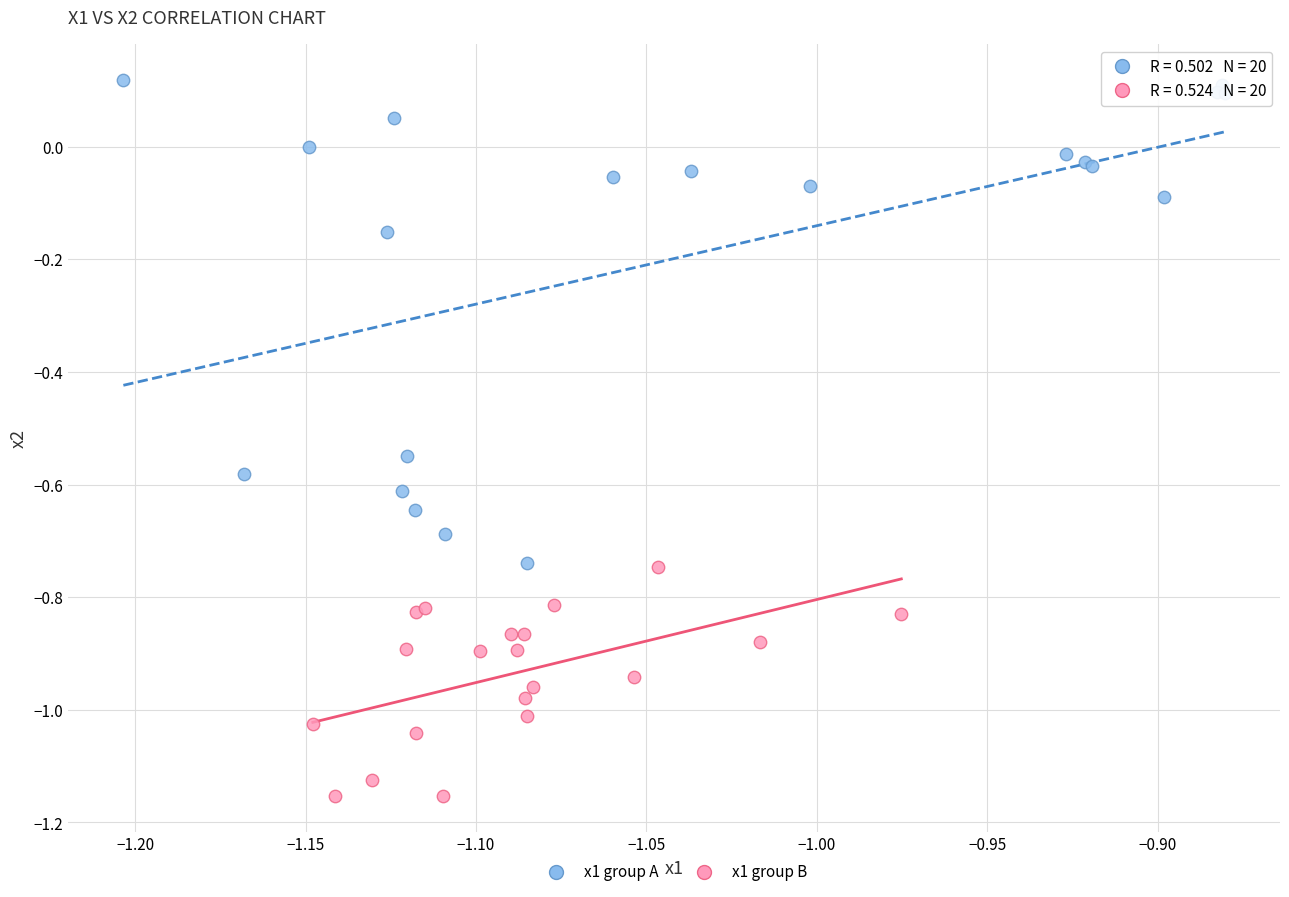

Which series reaches the minimum Y coordinate?

x1 group B